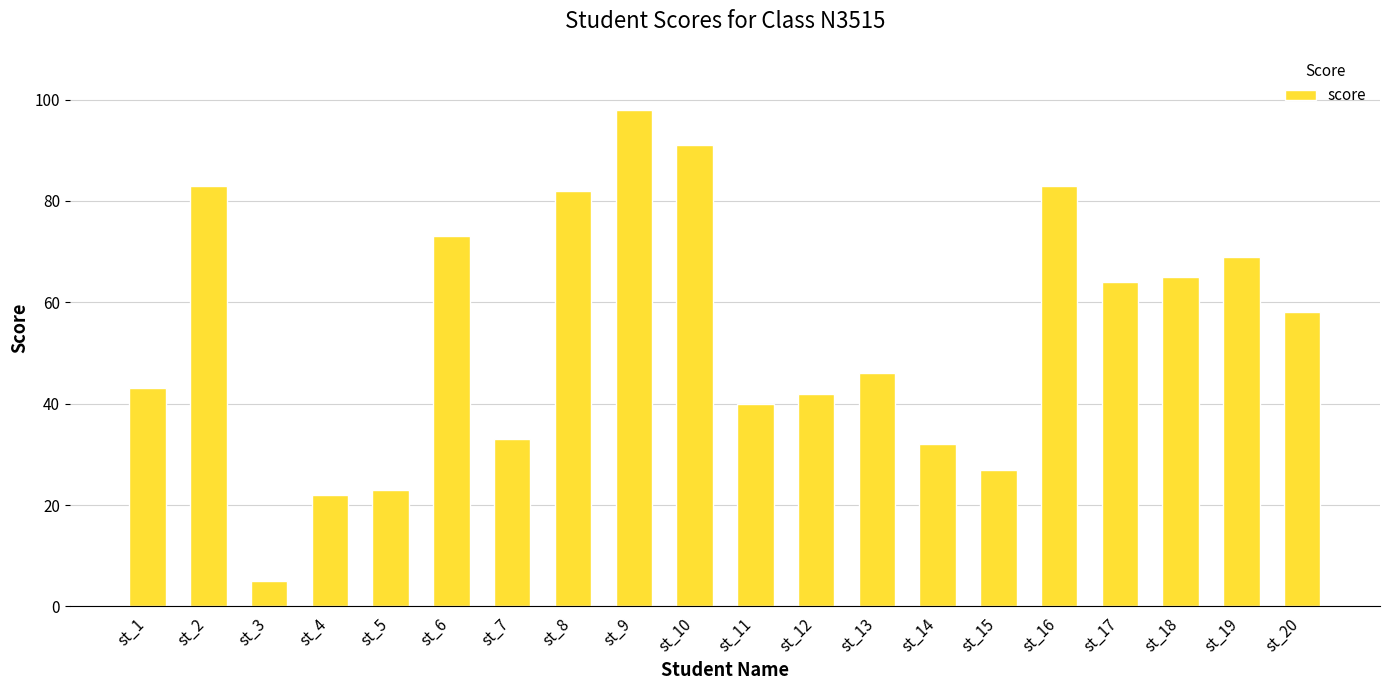

Reading left to right, extract all data points from this chart.

st_1=43	st_2=83	st_3=5	st_4=22	st_5=23	st_6=73	st_7=33	st_8=82	st_9=98	st_10=91	st_11=40	st_12=42	st_13=46	st_14=32	st_15=27	st_16=83	st_17=64	st_18=65	st_19=69	st_20=58